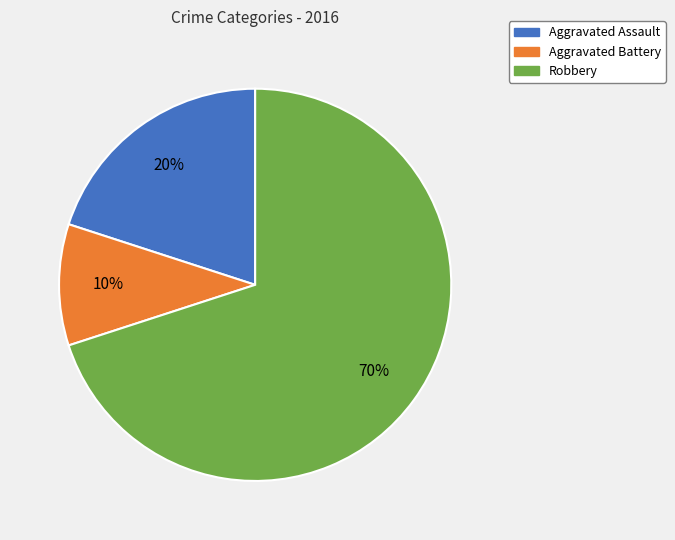

Does any single category account for the majority?

Yes